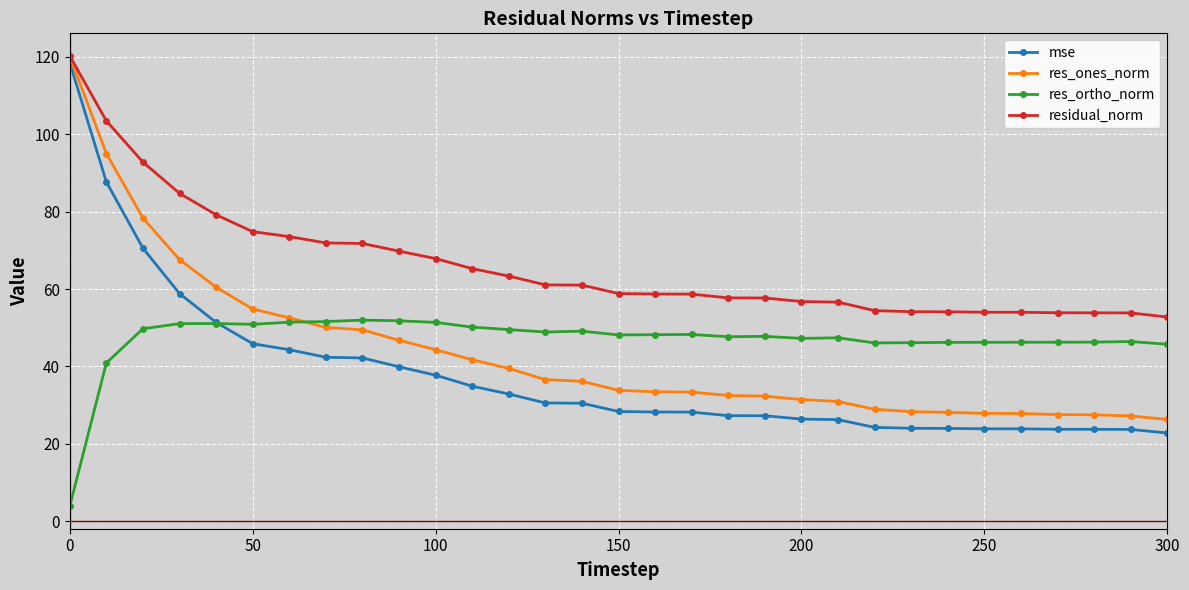

What is the value of the mse point at the 27th from the left?

23.9